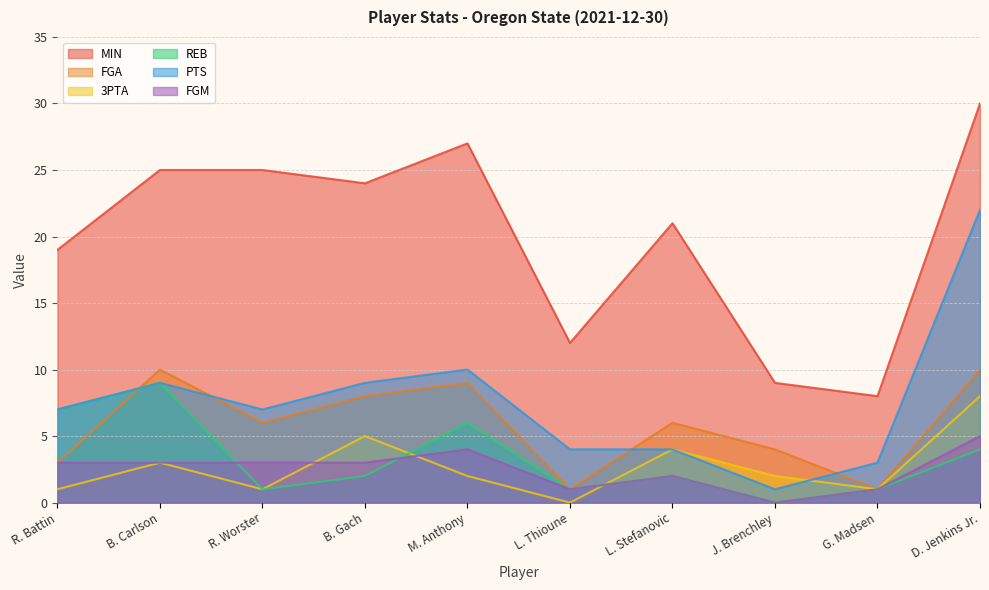

What is the sum of all REB values?

33